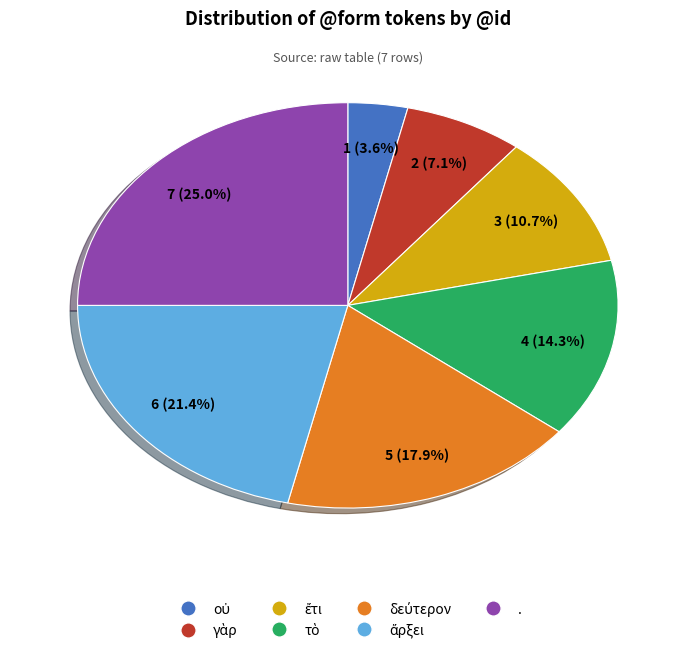

Does any single category account for the majority?

No